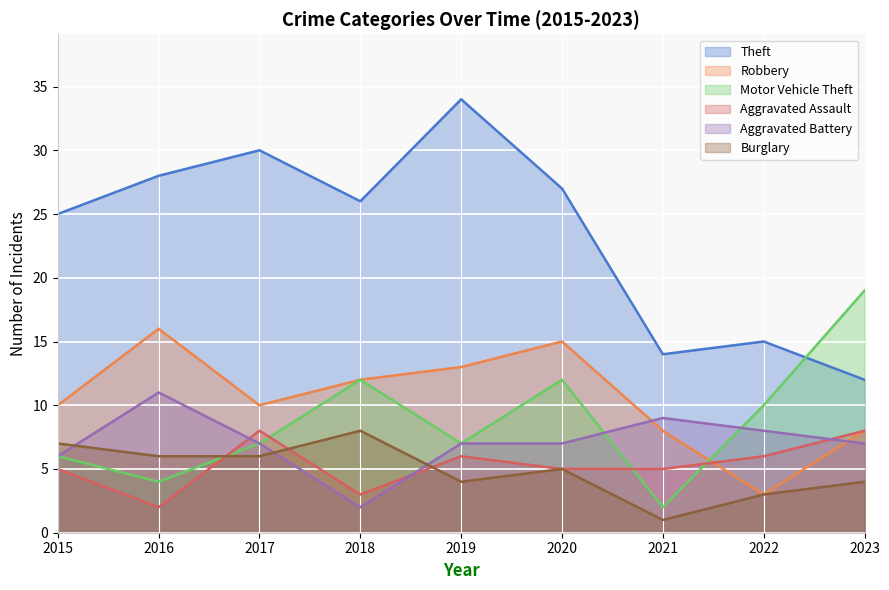

How many interior local valleys does the Aggravated Assault series have?

2